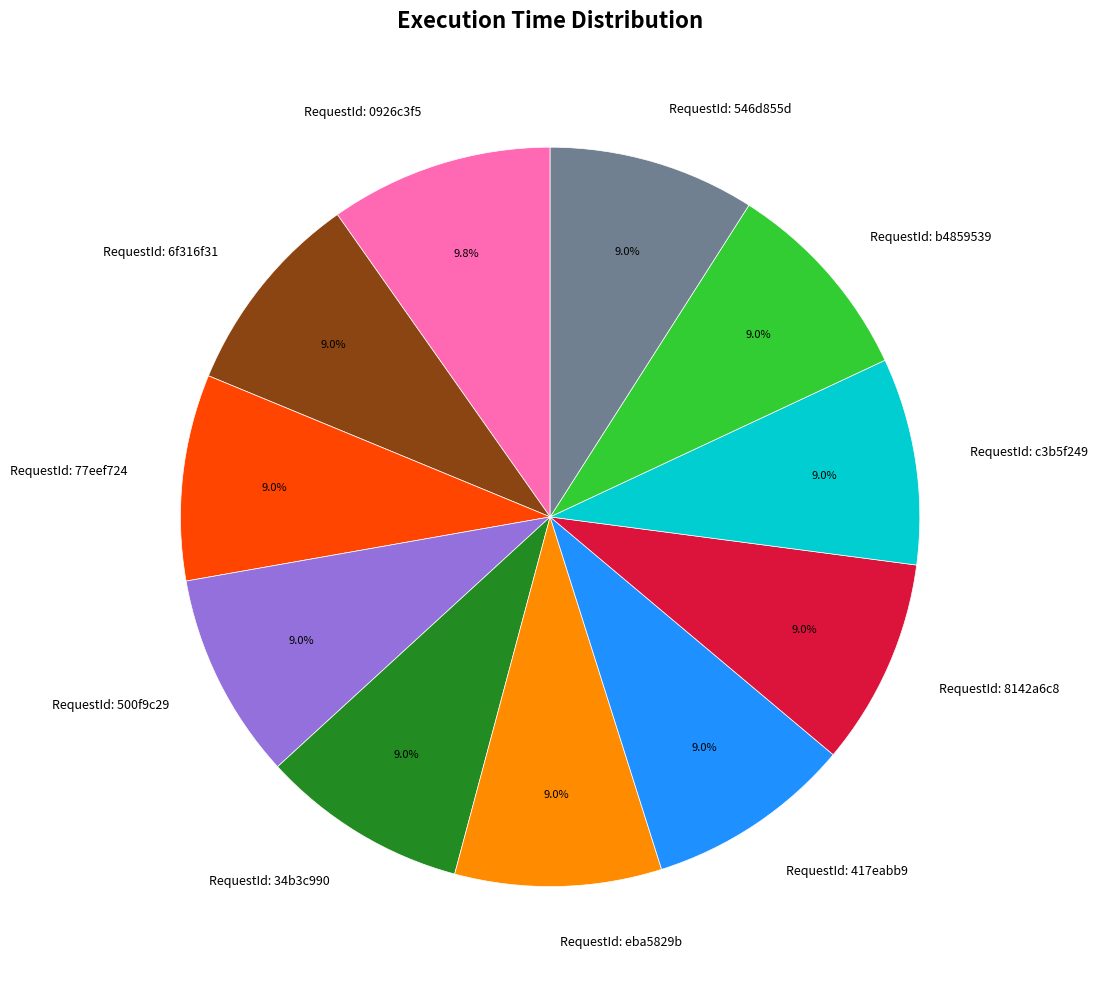

What portion of the pie excludes RequestId: 417eabb9?

91.0%